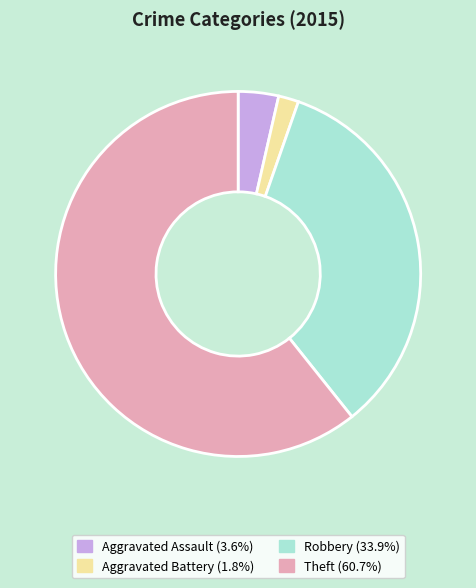

How many segments does this pie chart have?

4